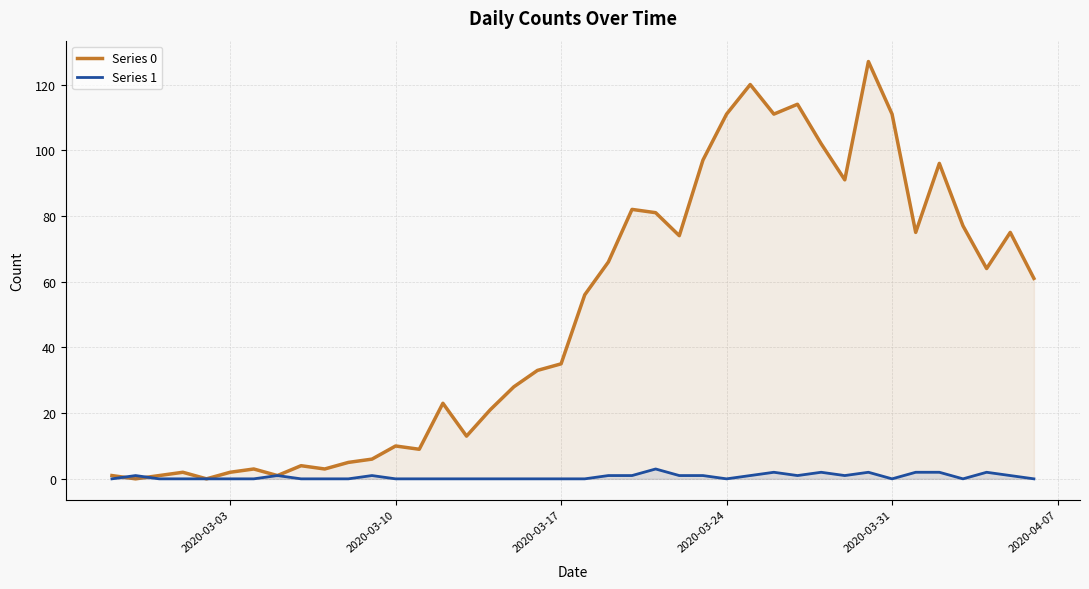

Count the number of data series in this chart.

2